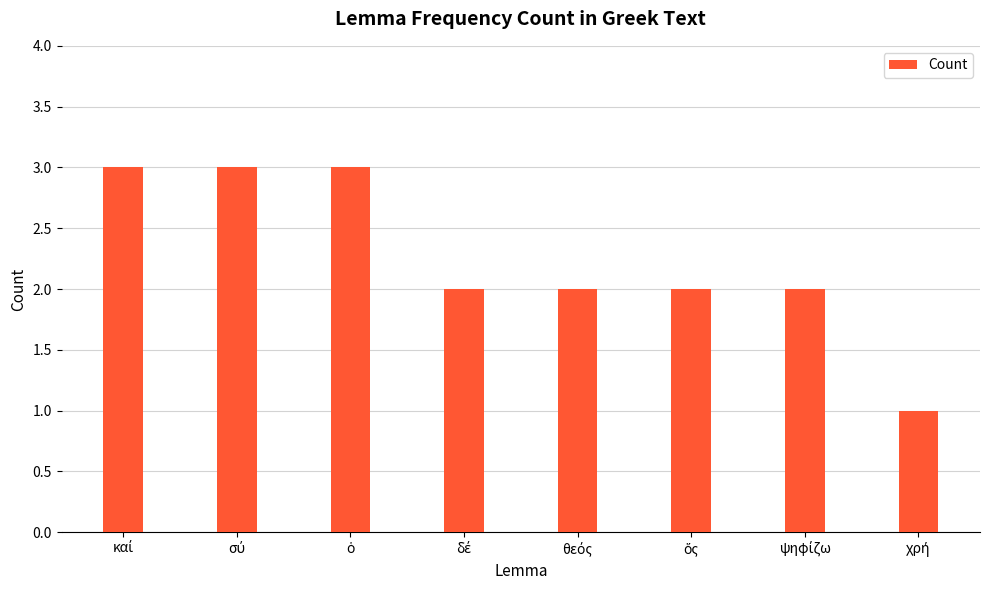

What is the sum of all values?

18